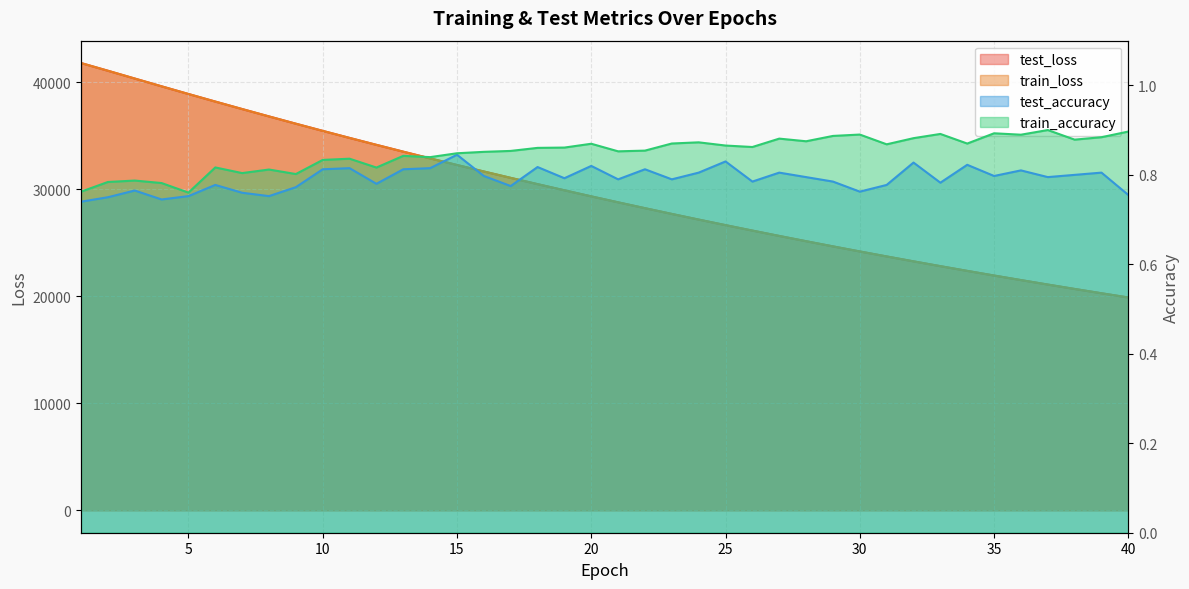

What is the total value across all series at 39?

40562.4